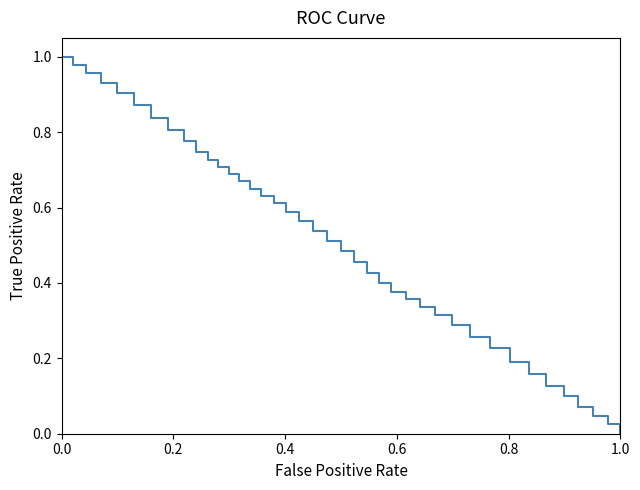

Does the chart have visible grid lines?

No